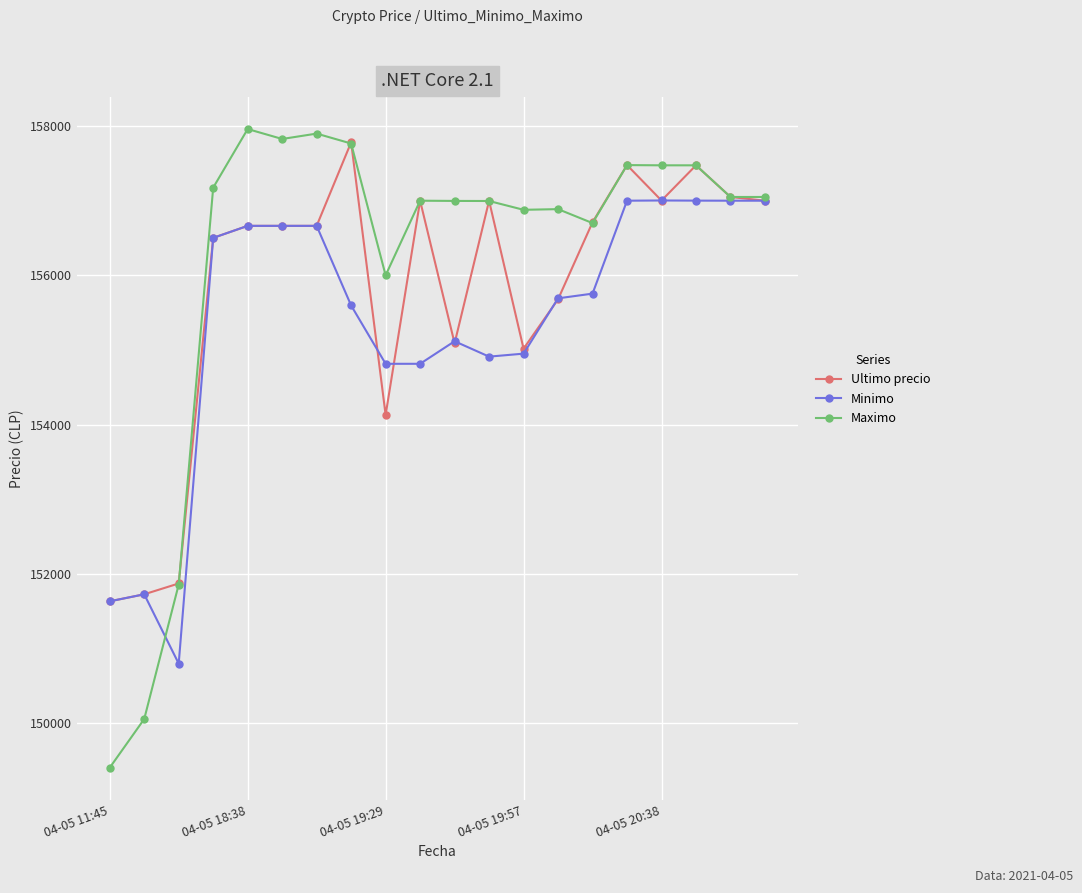

Which series has the largest total across all categories?

Maximo